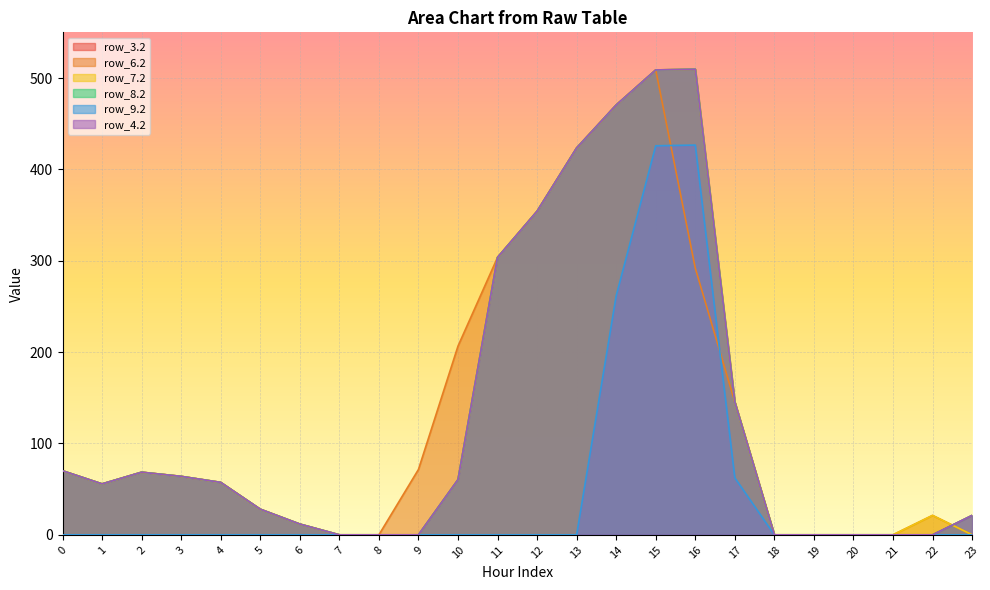

The row_6.2 series shows 18.8 at 4. True or false?

False